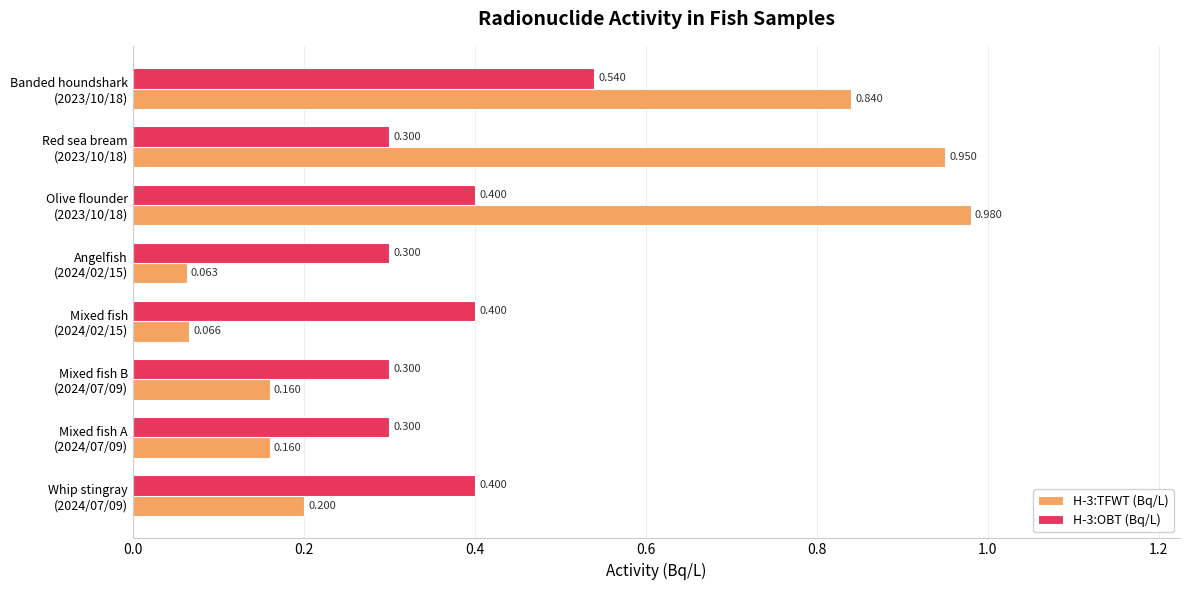

Which series has the largest total across all categories?

H-3:TFWT (Bq/L)